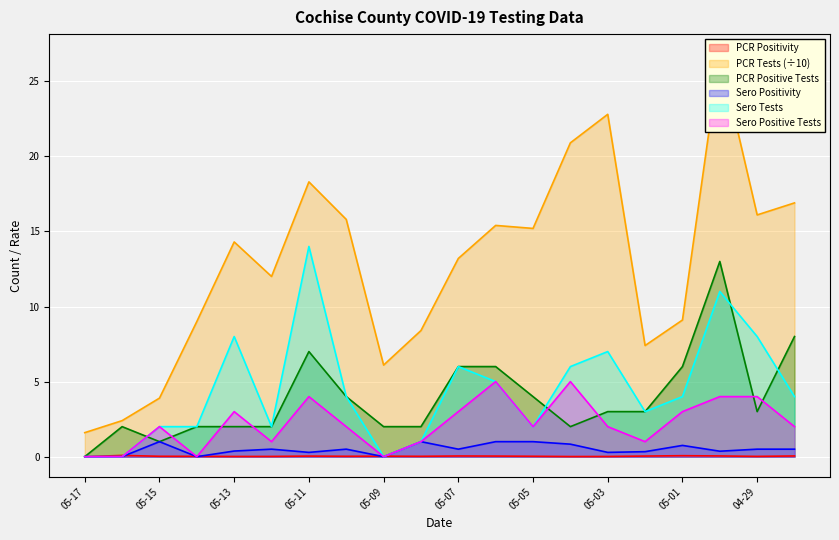

Reading left to right, transcribe all the data shown in this chart.

PCR Positivity: 0.0	0.1	0.0	0.0	0.0	0.0	0.0	0.0	0.0	0.0	0.0	0.0	0.0	0.0	0.0	0.0	0.1	0.0	0.0	0.0
PCR Tests (scaled): 1.6	2.4	3.9	9.0	14.3	12.0	18.3	15.8	6.1	8.4	13.2	15.4	15.2	20.9	22.8	7.4	9.1	26.8	16.1	16.9
PCR Positive Tests: 0.0	2.0	1.0	2.0	2.0	2.0	7.0	4.0	2.0	2.0	6.0	6.0	4.0	2.0	3.0	3.0	6.0	13.0	3.0	8.0
Sero Positivity: 0.0	0.0	1.0	0.0	0.4	0.5	0.3	0.5	0.0	1.0	0.5	1.0	1.0	0.8	0.3	0.3	0.8	0.4	0.5	0.5
Sero Tests: 0.0	0.0	2.0	2.0	8.0	2.0	14.0	4.0	0.0	1.0	6.0	5.0	2.0	6.0	7.0	3.0	4.0	11.0	8.0	4.0
Sero Positive Tests: 0.0	0.0	2.0	0.0	3.0	1.0	4.0	2.0	0.0	1.0	3.0	5.0	2.0	5.0	2.0	1.0	3.0	4.0	4.0	2.0